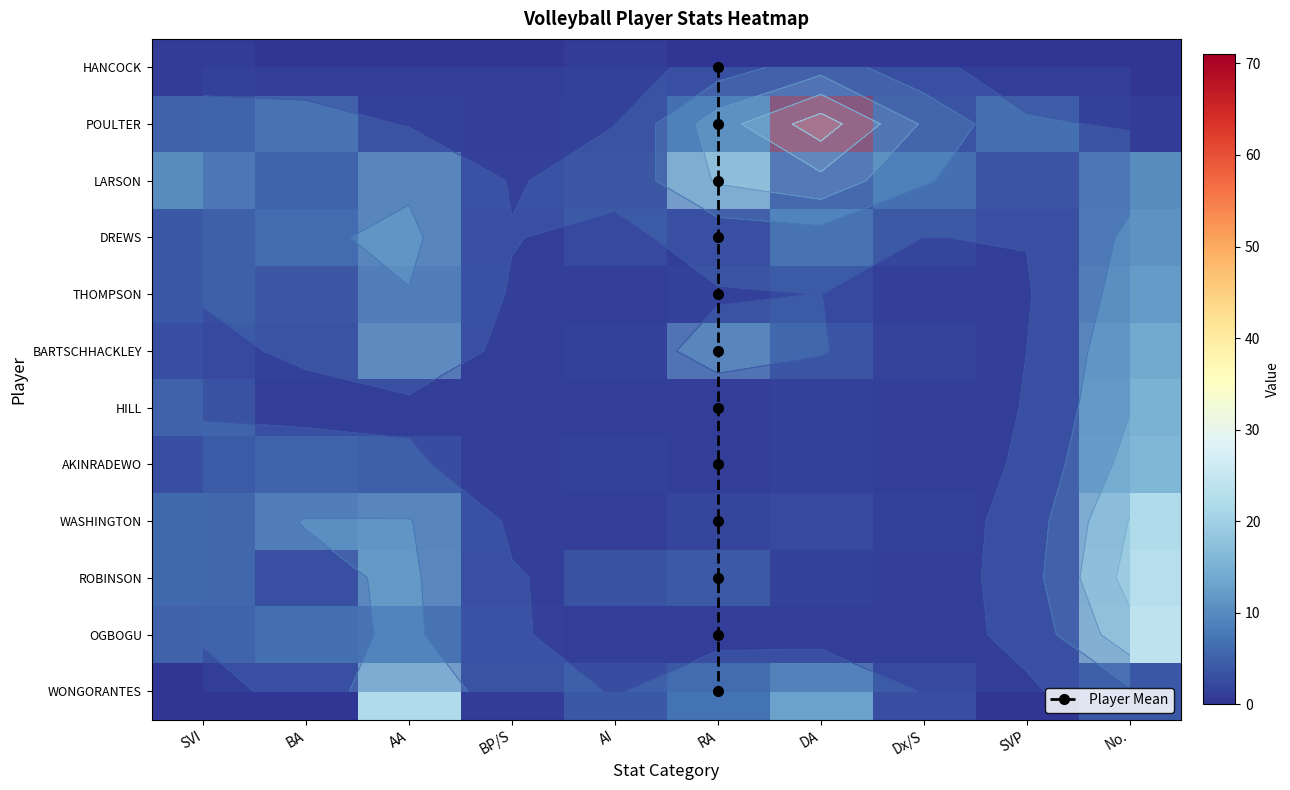

What is the maximum value shown in the chart?

71.0